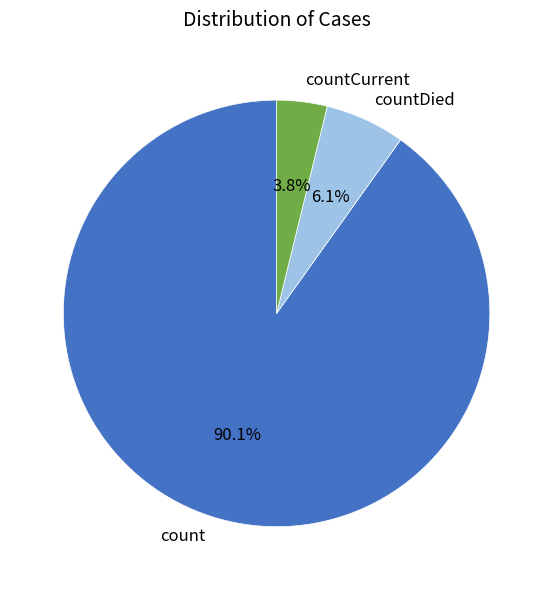

The count slice represents 79% of the pie. True or false?

False